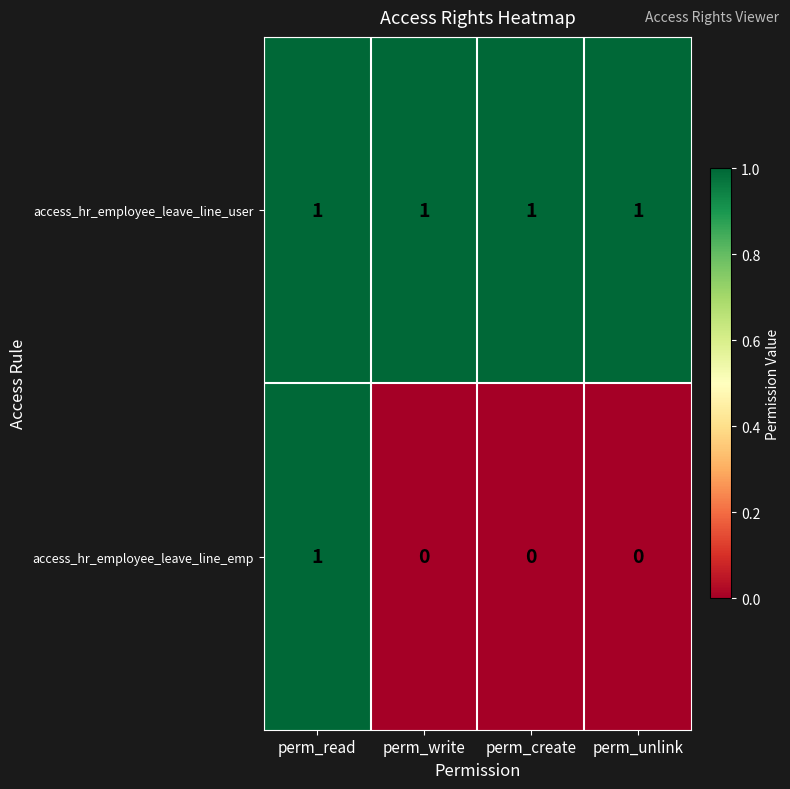

At perm_create, list the series in order from largest to smallest.

access_hr_employee_leave_line_user, access_hr_employee_leave_line_emp